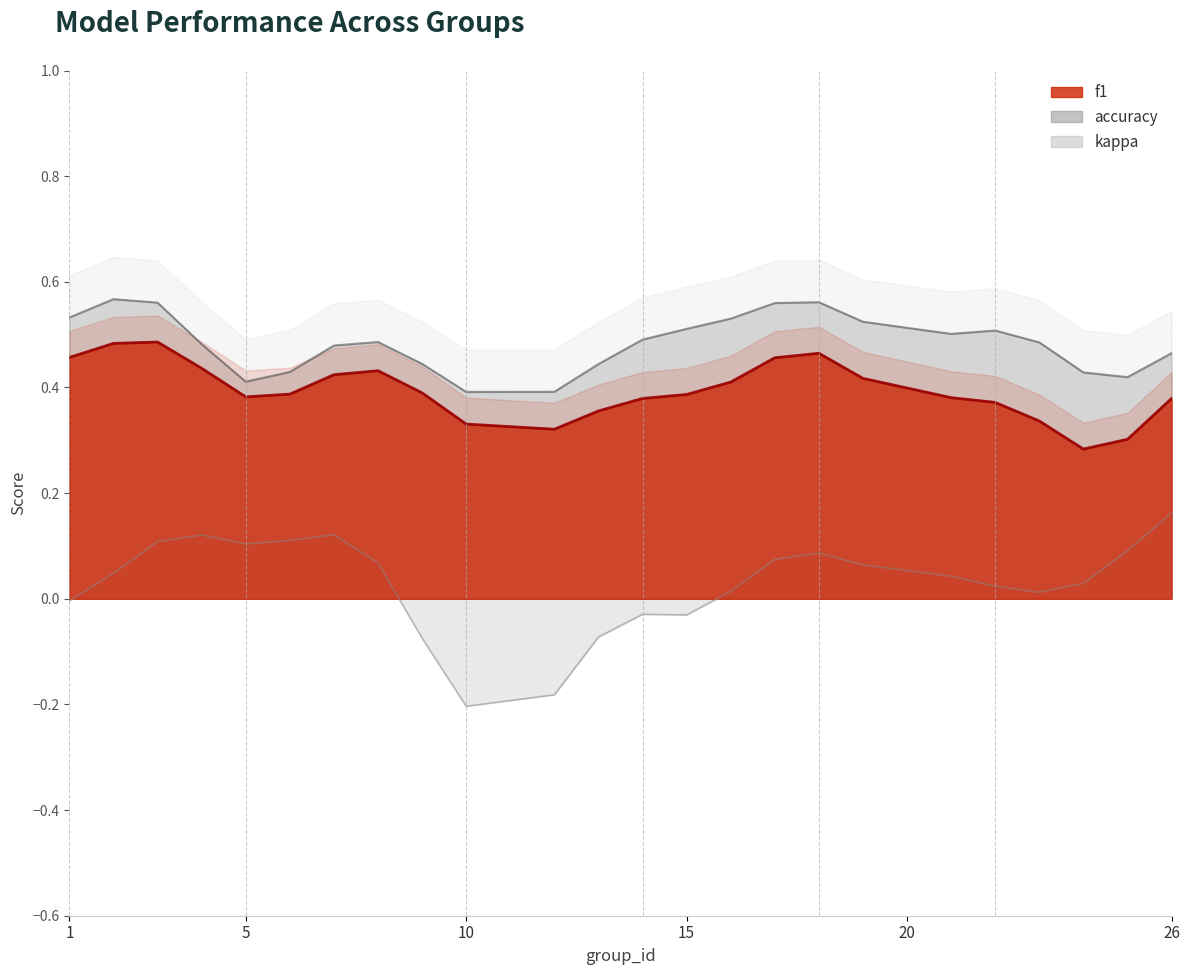

What is the value of the f1 point at the 6th from the left?

0.4